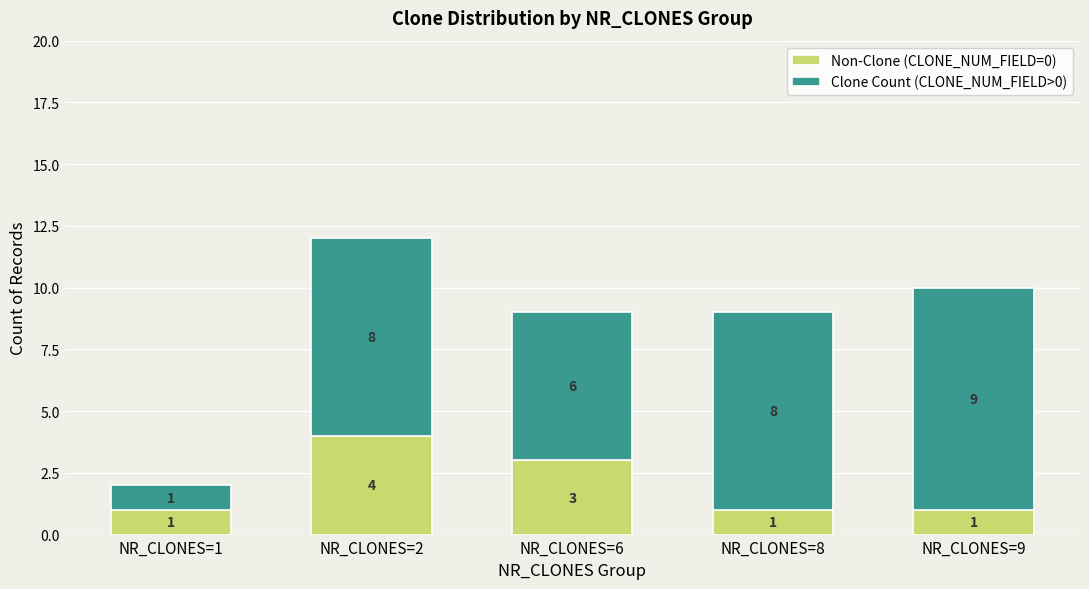

At which category is the sum across all series the highest?

NR_CLONES=2